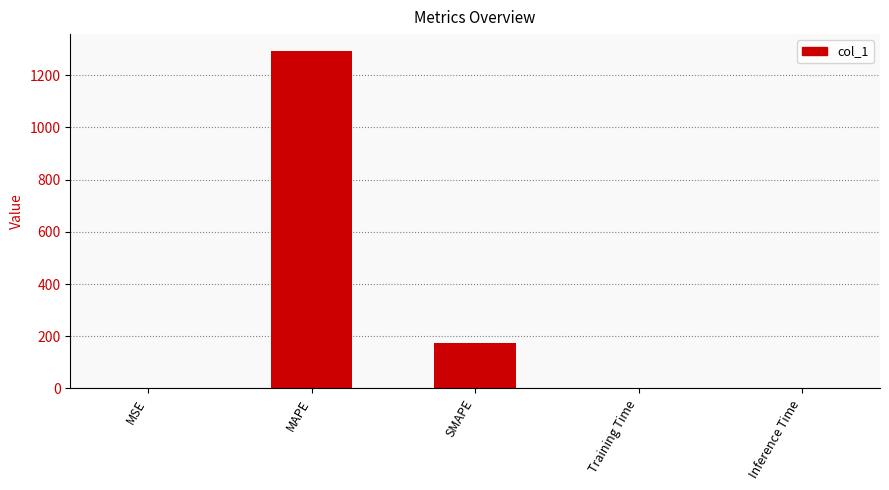

The value at MSE is 0.0. True or false?

True